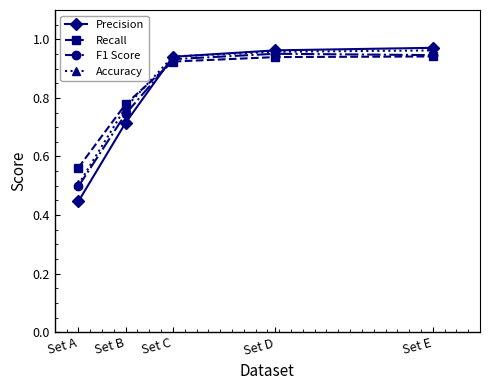

Which label corresponds to the smallest value in the chart?

Set A